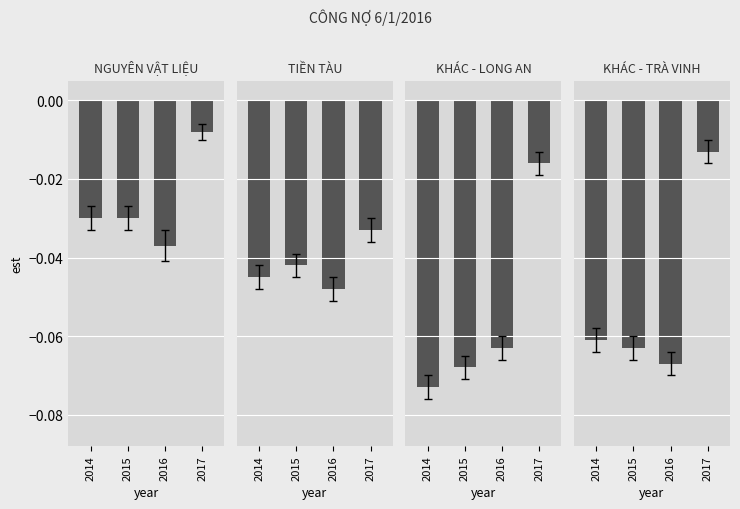

At which label does KHÁC - LONG AN reach its peak?

2017